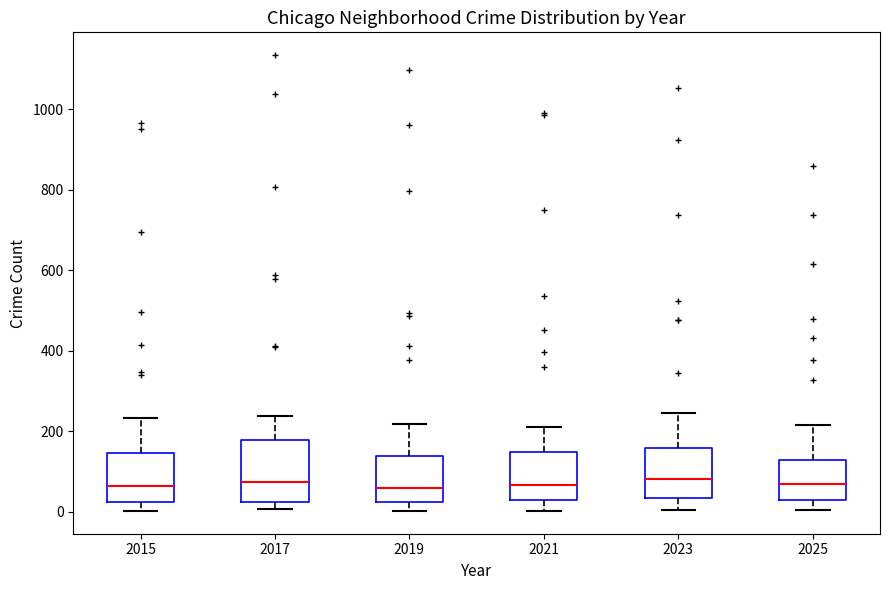

Reading left to right, read every box against the y-axis: the position of its median line, the range the box covers, and the ends of its whiskers. The values are not printed on the chart, so give them approximately, as read against the axis.

2015: median 60, box 20 to 140, whiskers 0 to 240
2017: median 80, box 20 to 180, whiskers 0 to 240
2019: median 60, box 20 to 140, whiskers 0 to 220
2021: median 60, box 40 to 140, whiskers 0 to 220
2023: median 80, box 40 to 160, whiskers 0 to 240
2025: median 60, box 20 to 120, whiskers 0 to 220